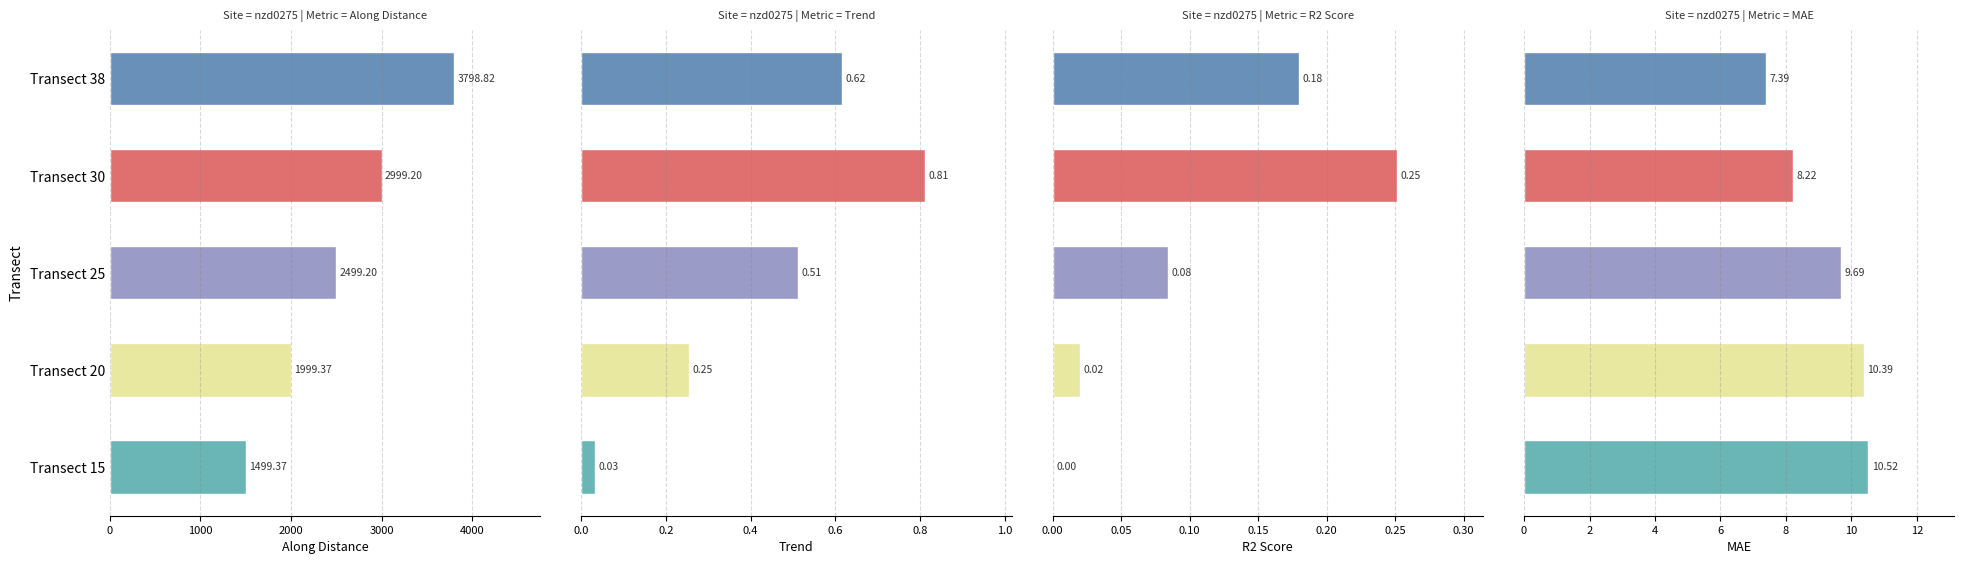

What is the value of the MAE bar at the 1st from the left?

10.5